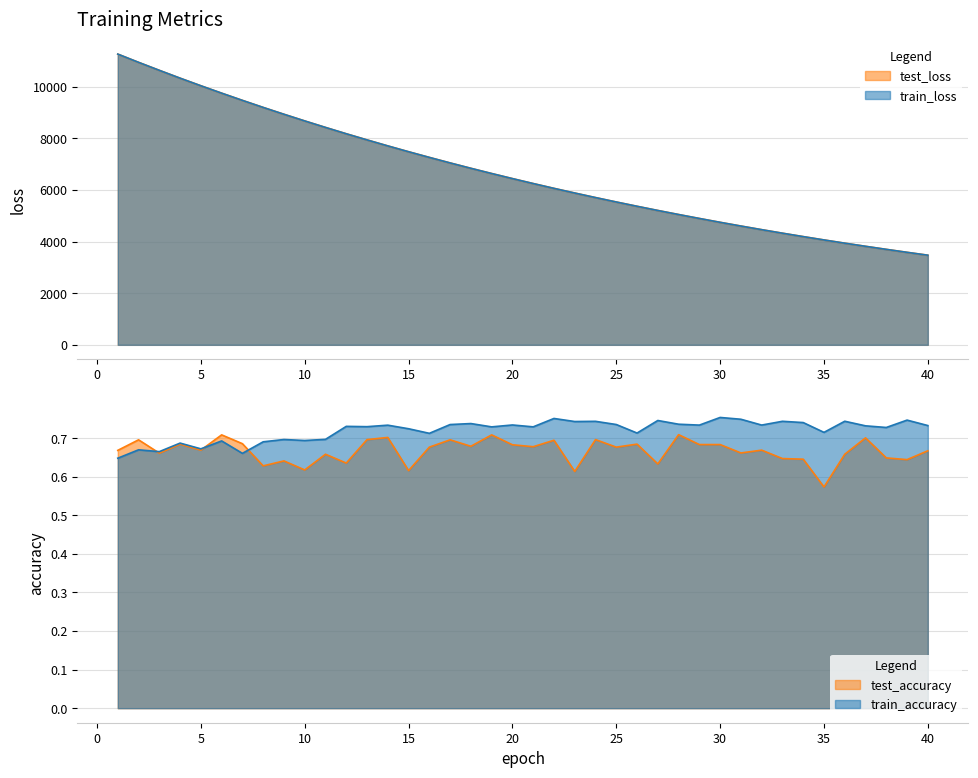

At which category does the chart reach its peak across all series?

1